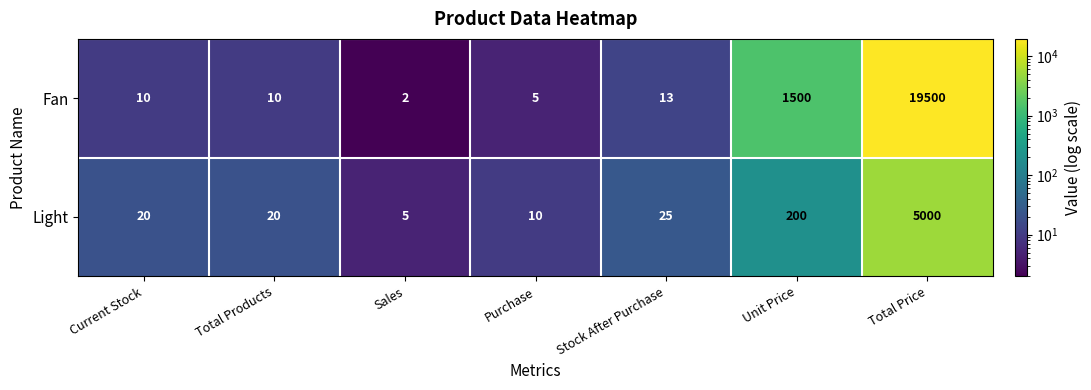

Is it true that Light equals 5 at Sales?

True